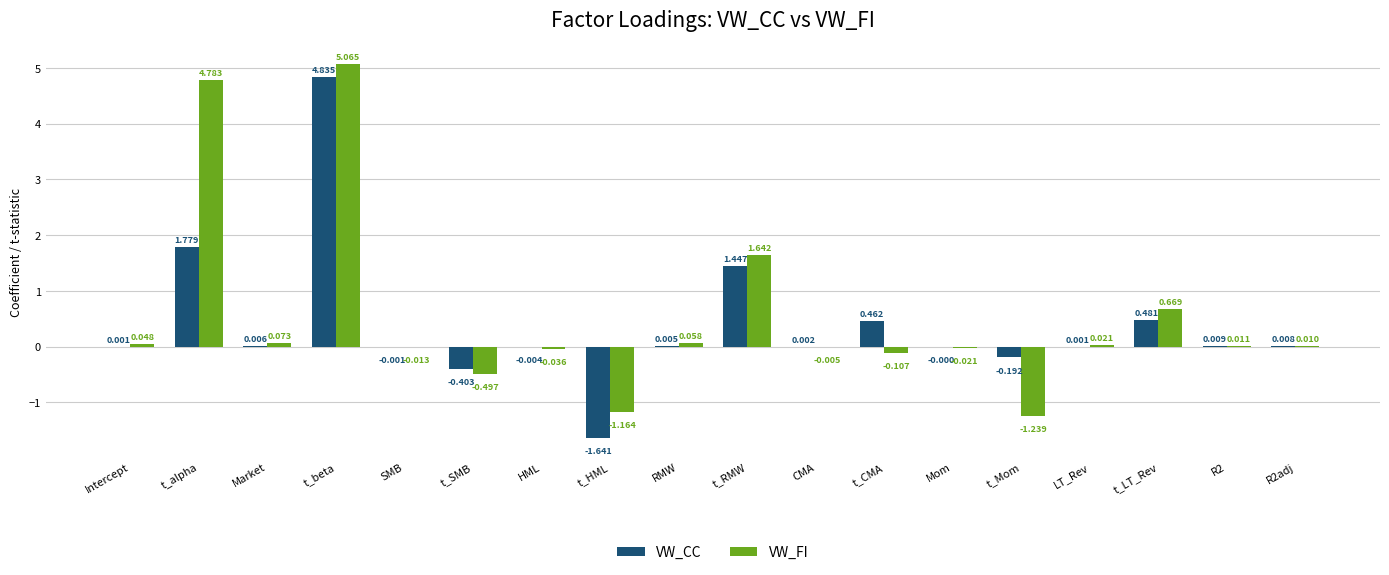

What is the difference between the VW_FI values at RMW and t_LT_Rev?

0.6